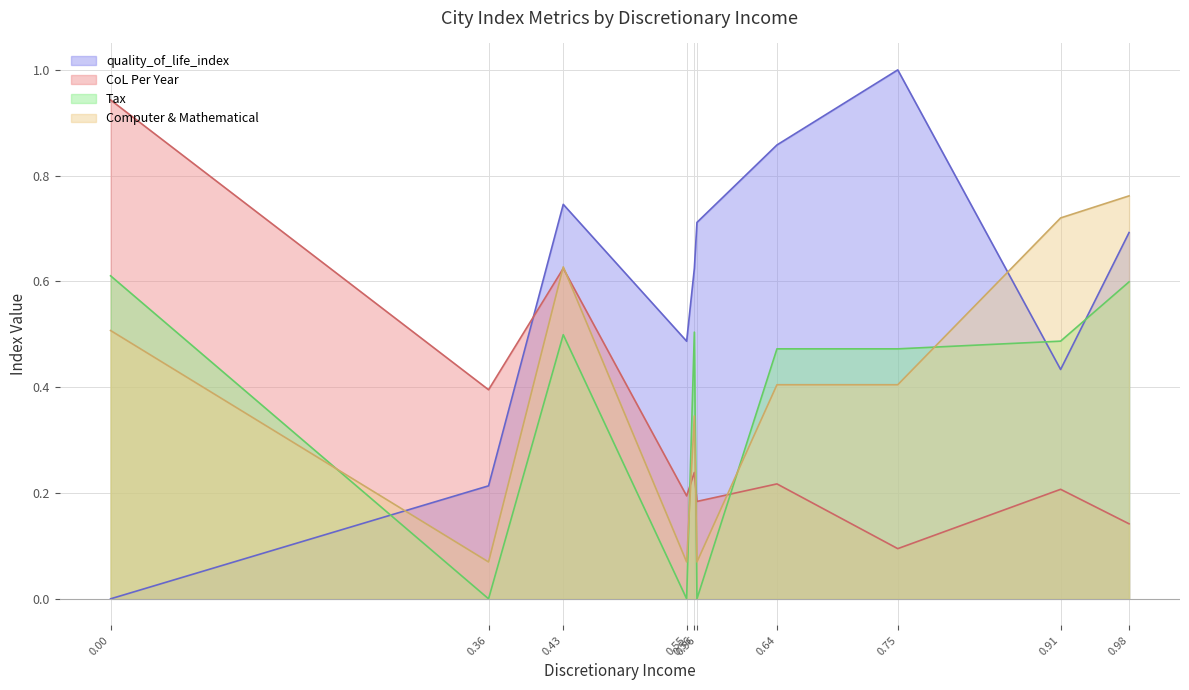

How many times do CoL Per Year and Tax cross each other?

3